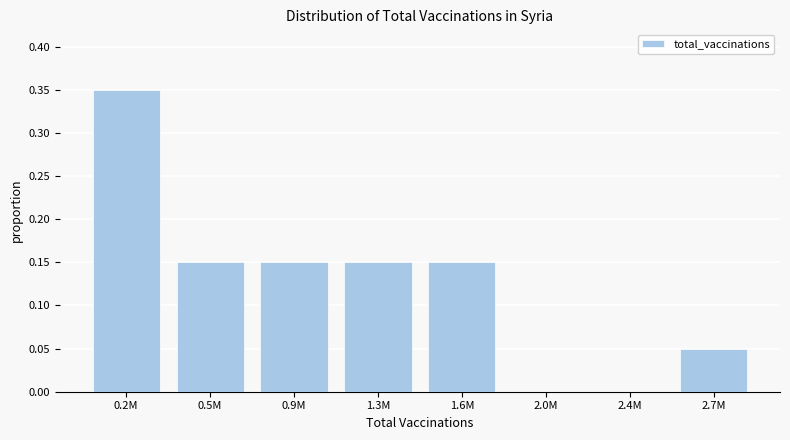

Is it true that the value at 2.0M is 0.2?

False